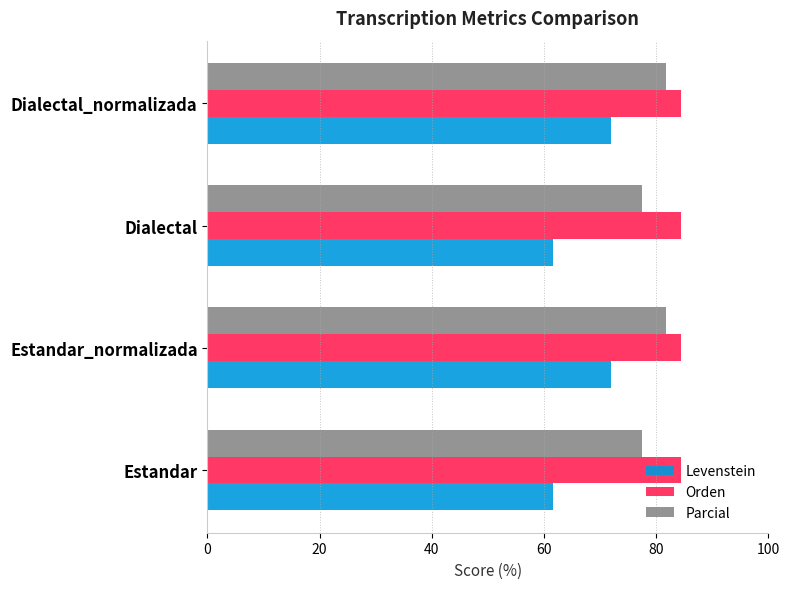

Which series has the largest total across all categories?

Orden